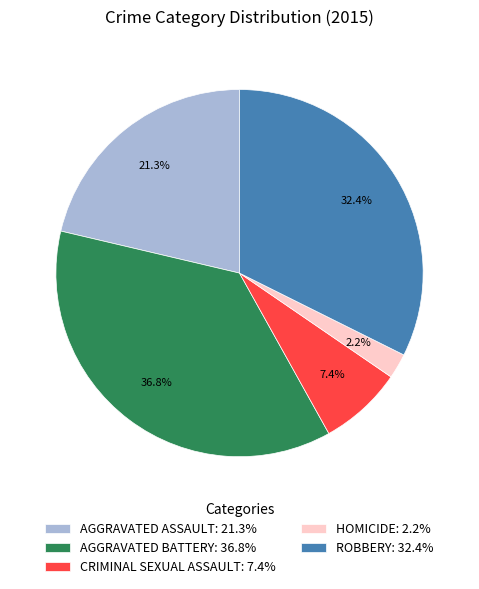

Between AGGRAVATED ASSAULT: 21.3% and ROBBERY: 32.4%, which is larger?

ROBBERY: 32.4%